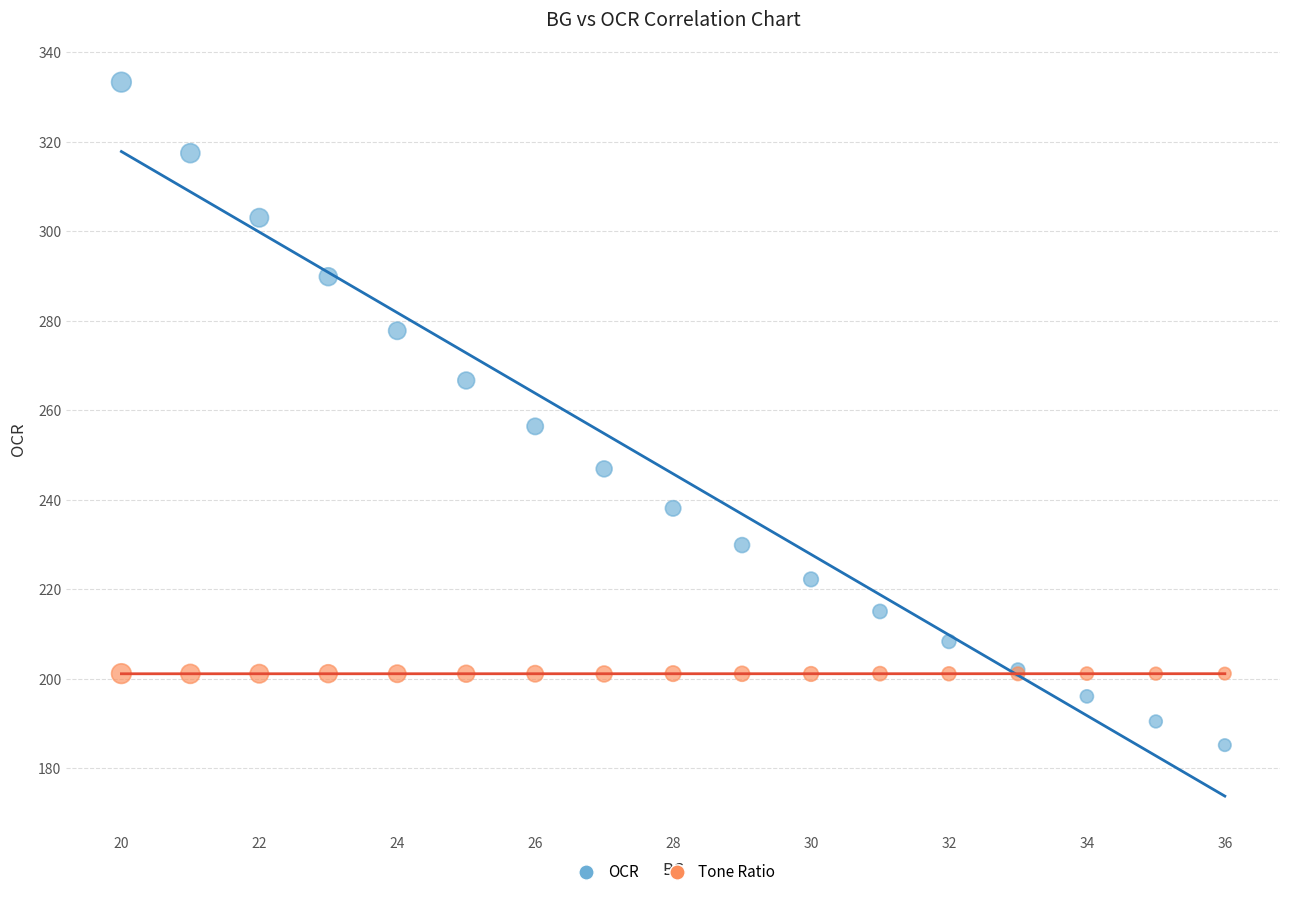

Across all series, what Y value is closest to 259?

256.4